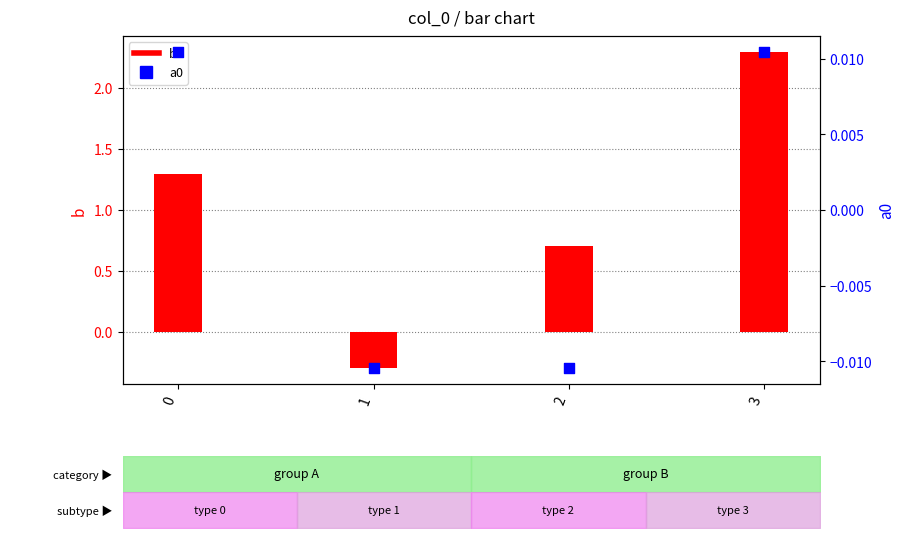

What is the total value across all series at 2?

0.7